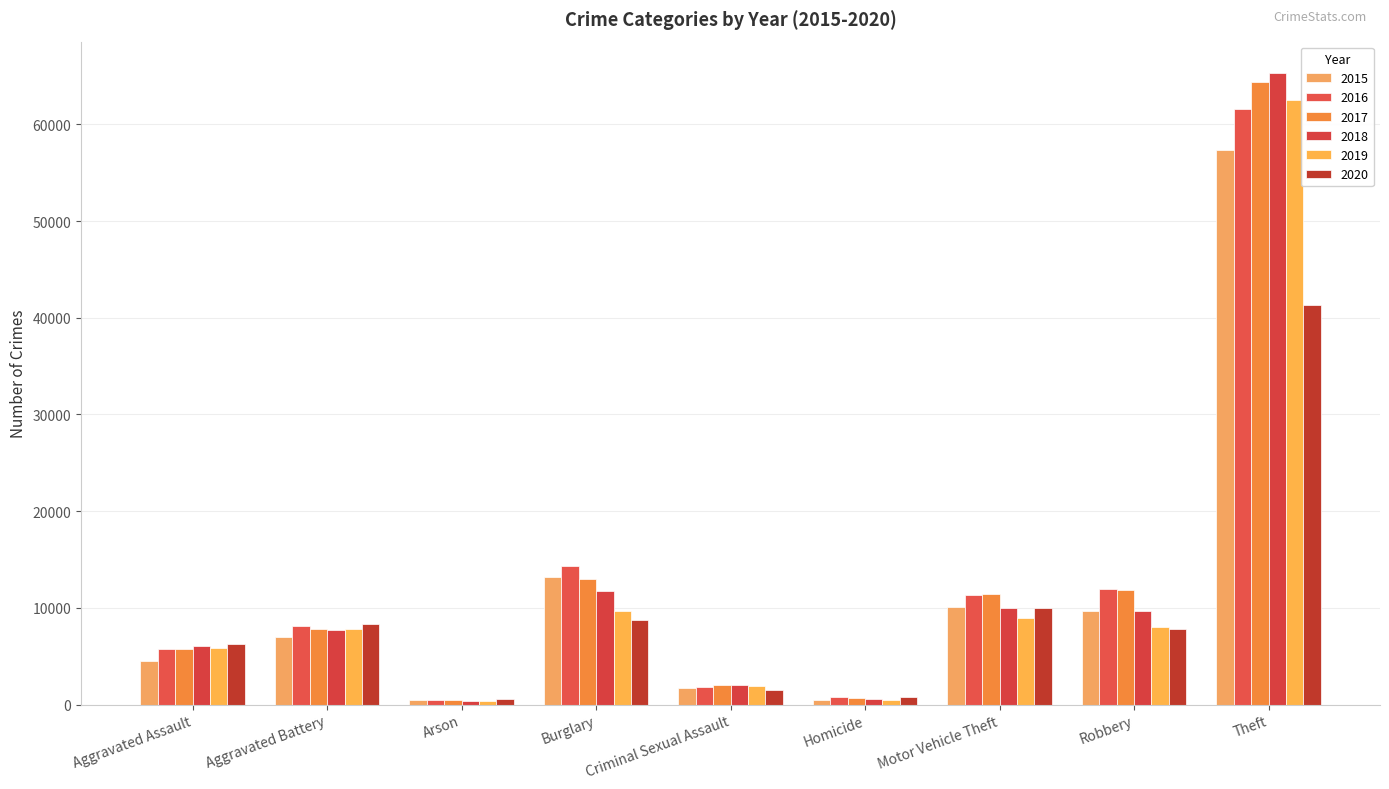

How many distinct data groups are displayed?

6